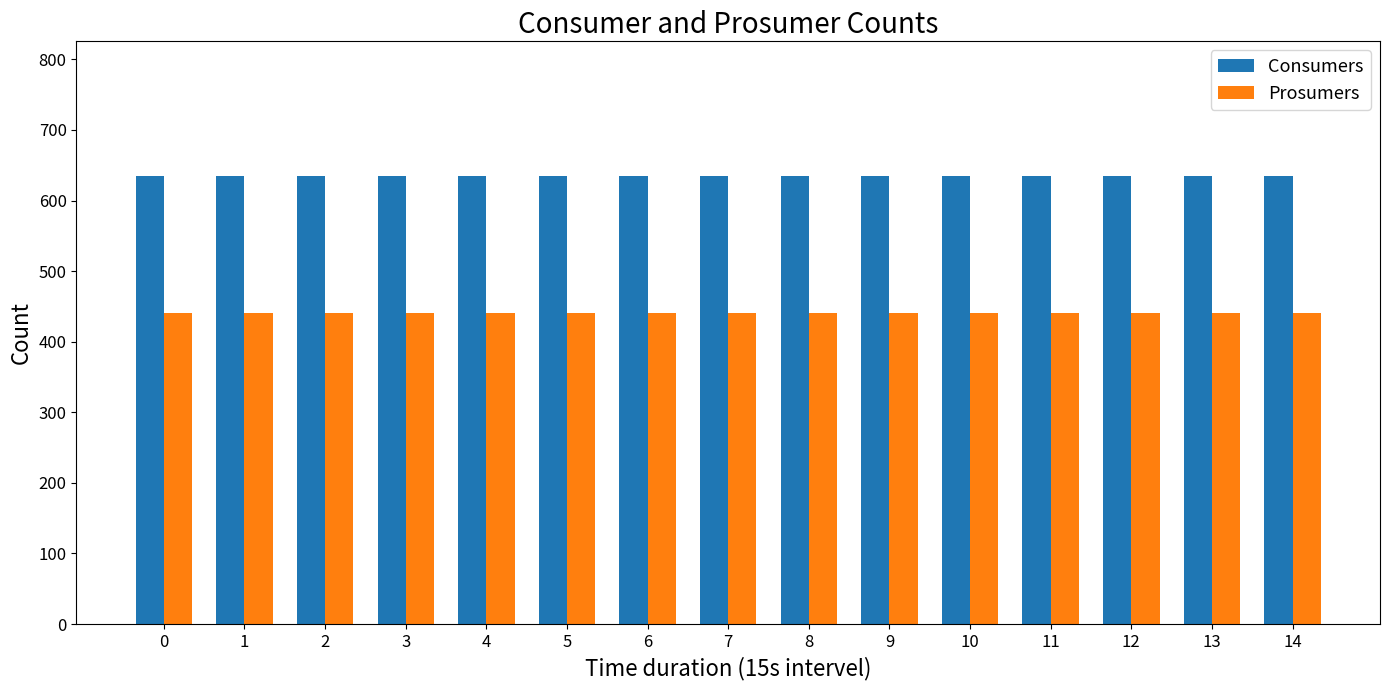

Reading right to left, what are all the values shown in this chart?

Consumers: 14=635	13=635	12=635	11=635	10=635	9=635	8=635	7=635	6=635	5=635	4=635	3=635	2=635	1=635	0=635
Prosumers: 14=440	13=440	12=440	11=440	10=440	9=440	8=440	7=440	6=440	5=440	4=440	3=440	2=440	1=440	0=440